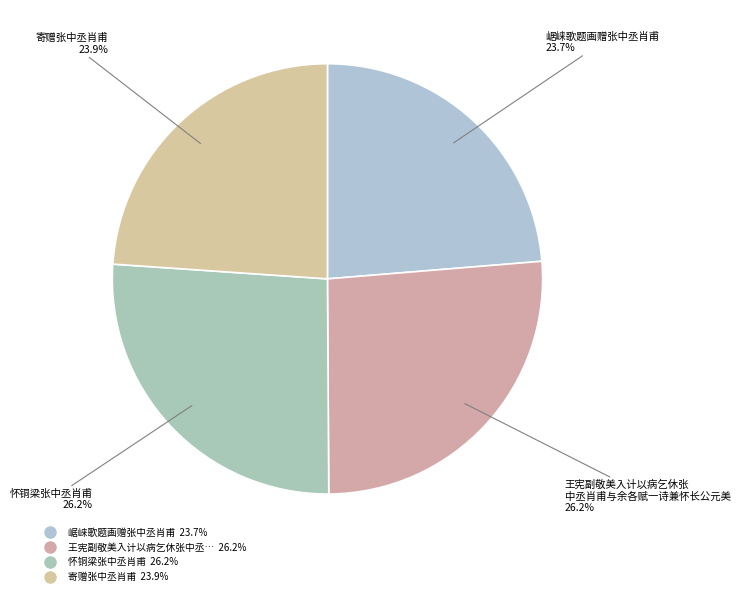

Count the number of slices in the pie.

4